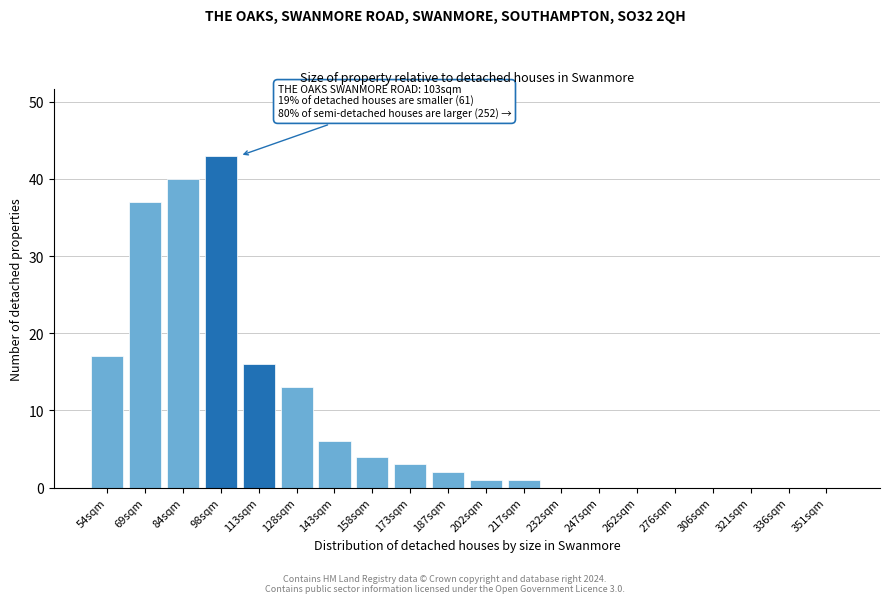

Reading left to right, extract all data points from this chart.

54sqm=17	69sqm=37	84sqm=40	98sqm=43	113sqm=16	128sqm=13	143sqm=6	158sqm=4	173sqm=3	187sqm=2	202sqm=1	217sqm=1	232sqm=0	247sqm=0	262sqm=0	276sqm=0	306sqm=0	321sqm=0	336sqm=0	351sqm=0